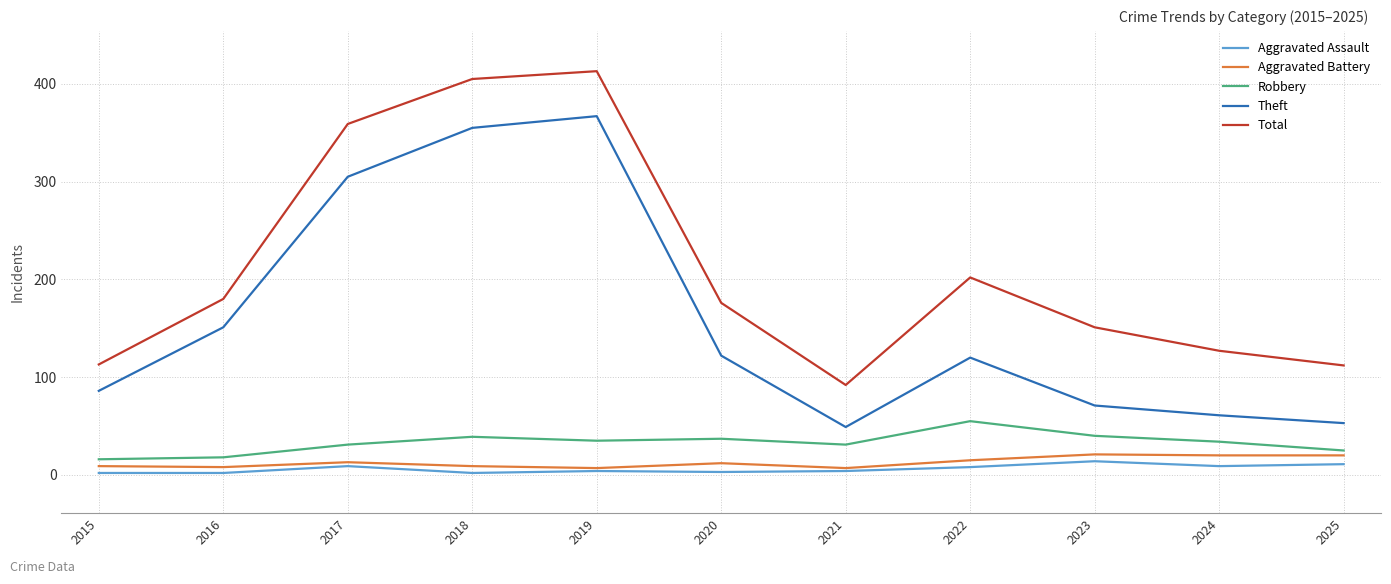

Where does the Aggravated Battery series first go above 12?

2017